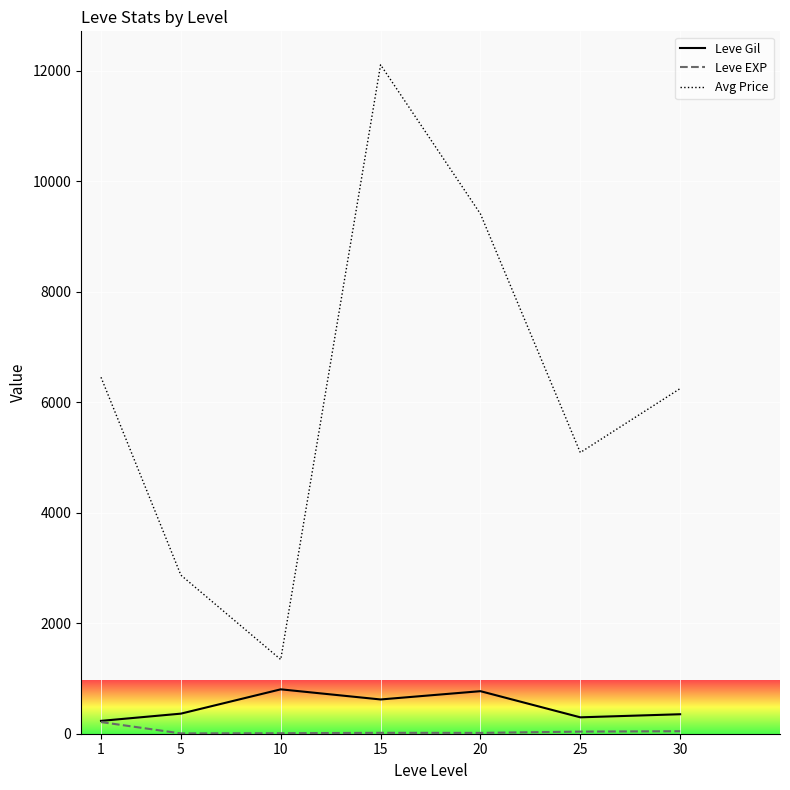

True or false: Leve Gil and Avg Price intersect in this chart.

False